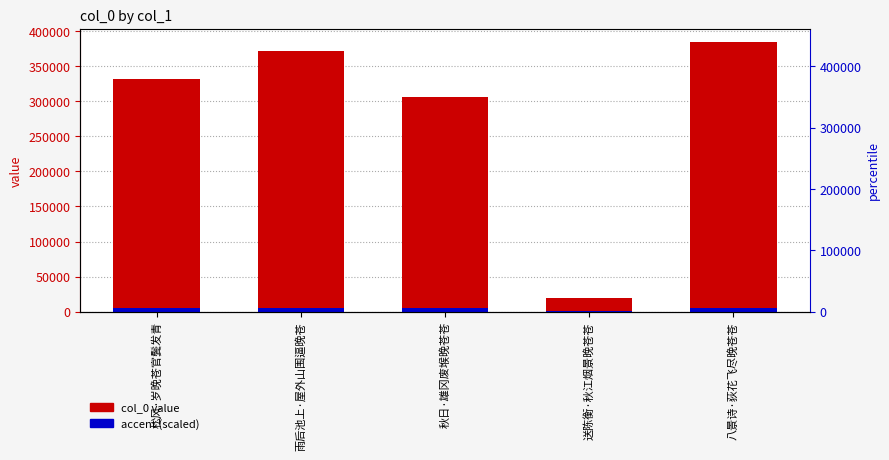

What is the sum of all accent (scaled) values?

21187.0